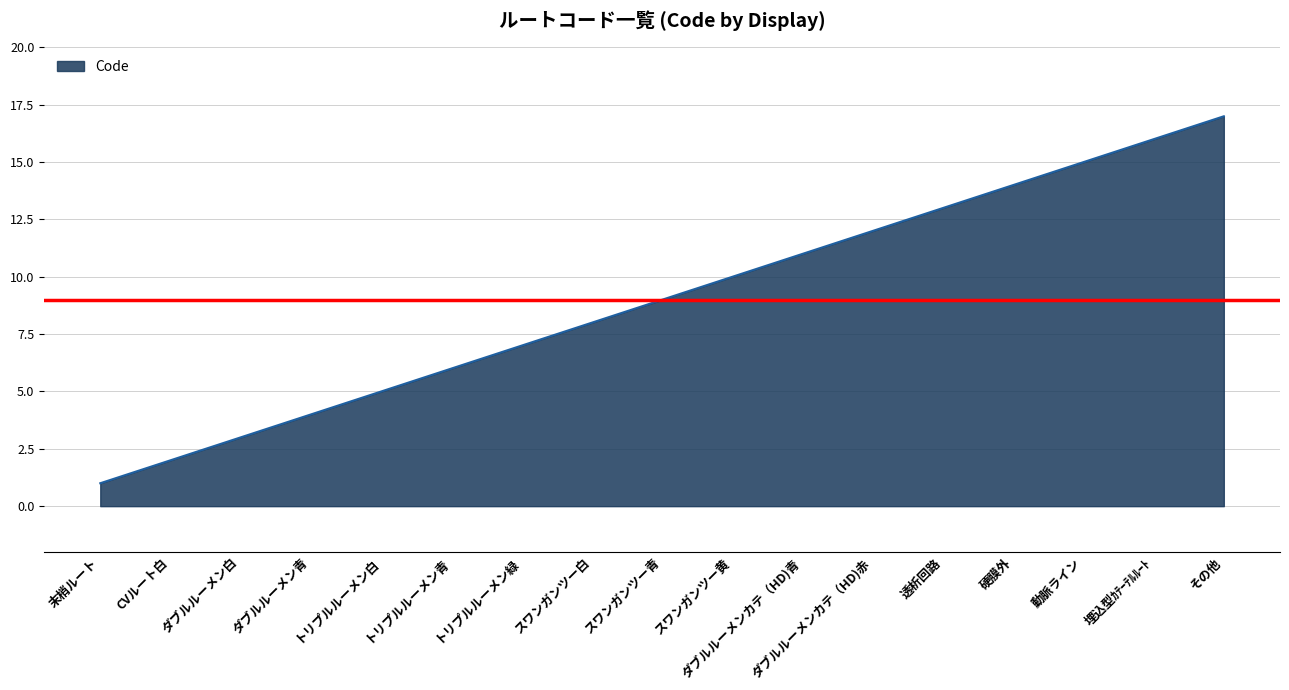

List the labels in order of value, smallest first.

末梢ルート, CVルート白, ダブルルーメン白, ダブルルーメン青, トリプルルーメン白, トリプルルーメン青, トリプルルーメン緑, スワンガンツー白, スワンガンツー青, スワンガンツー黄, ダブルルーメンカテ（HD)青, ダブルルーメンカテ（HD)赤, 透析回路, 硬膜外, 動脈ライン, 埋込型ｶﾃｰﾃﾙﾙｰﾄ, その他